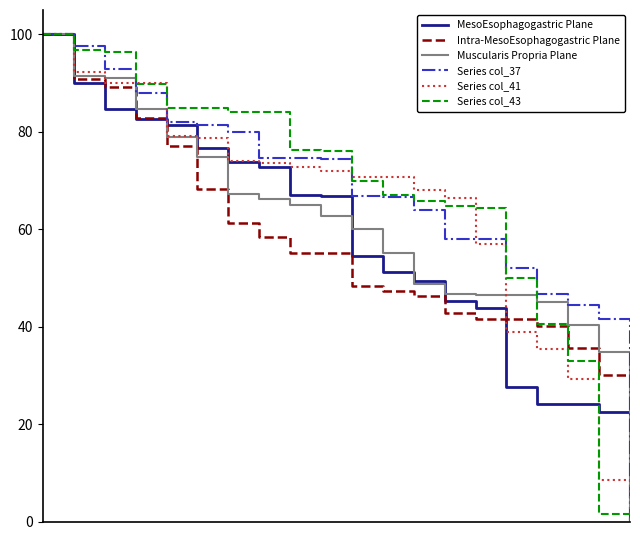

What is the difference between the maximum and minimum values in the Series col_41 series?

100.0